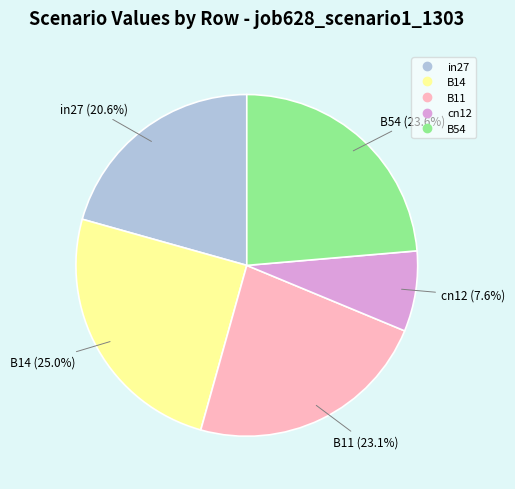

Is the sum of in27 and B11 greater than half?

No